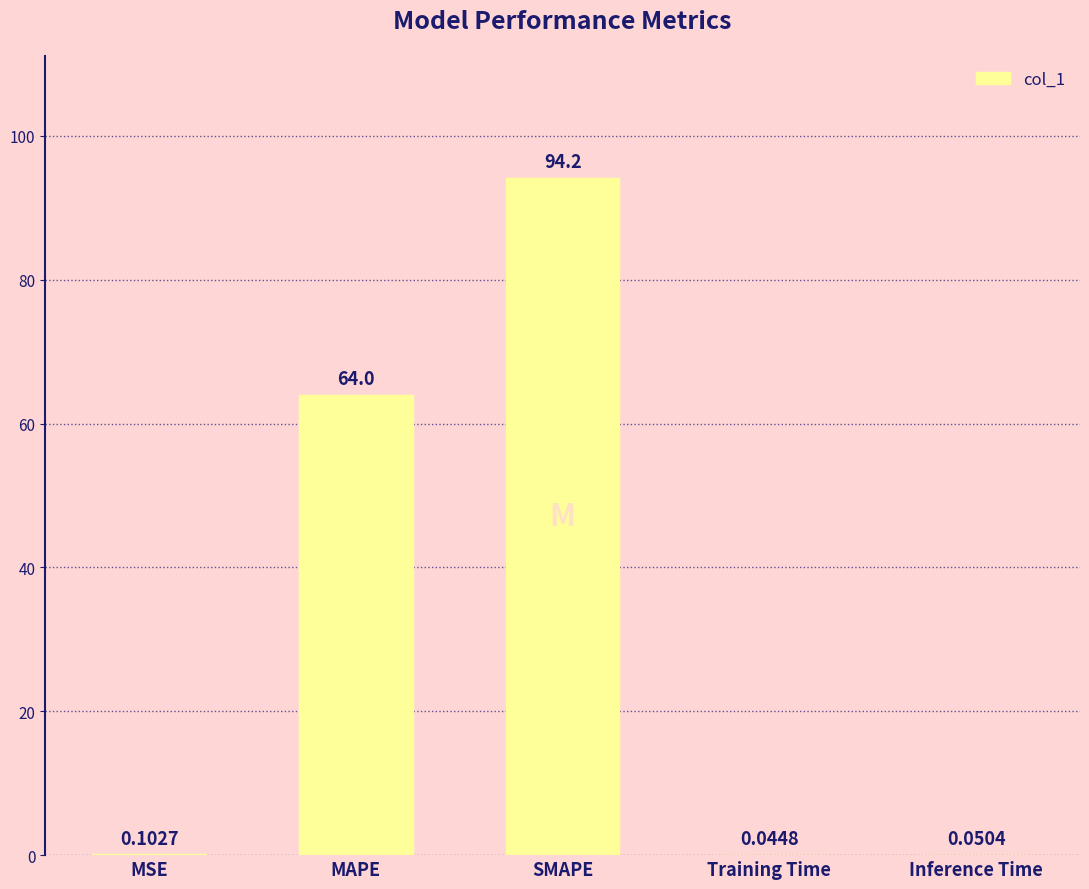

What is the change in value from MAPE to Training Time?

-64.0